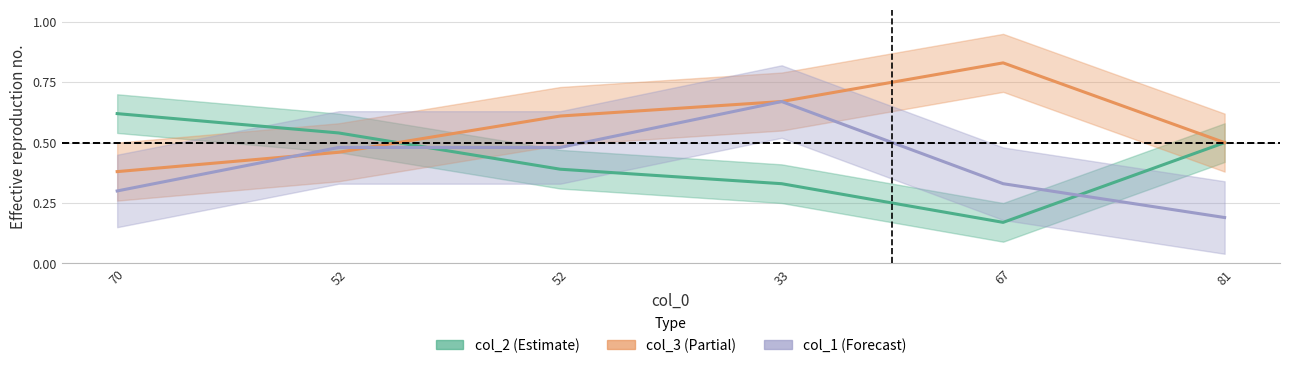

Between 70 and 52, which series saw the biggest shift?

col_1